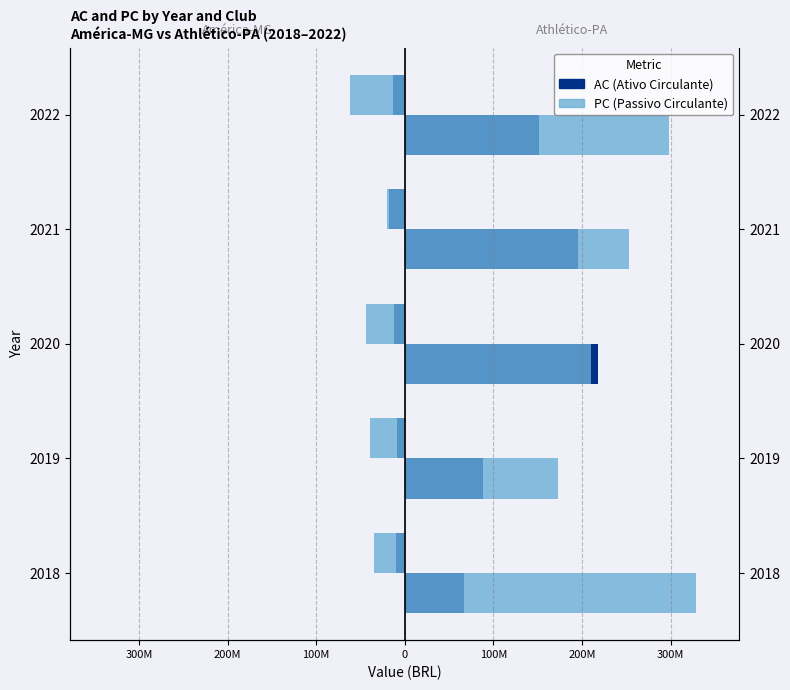

True or false: Census 2010 (PC) has a value of -13808541 at 2021.

False